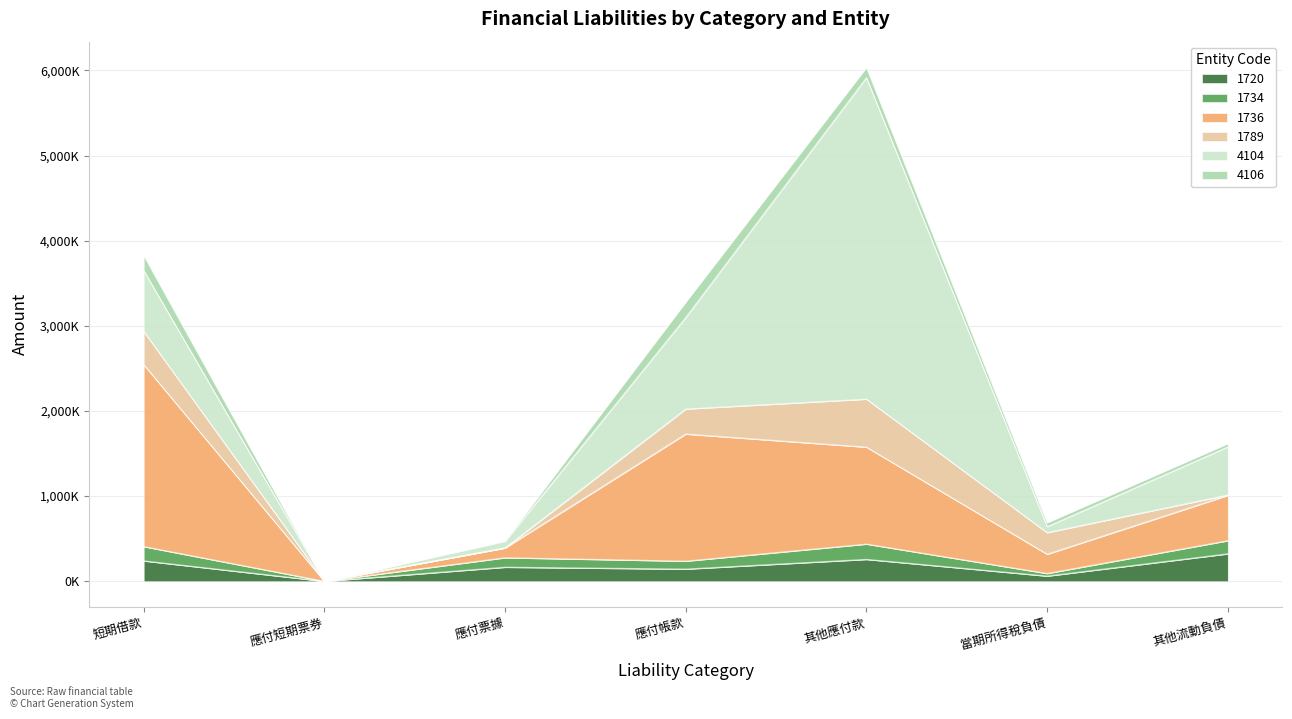

Which series has the widest spread of values?

4104